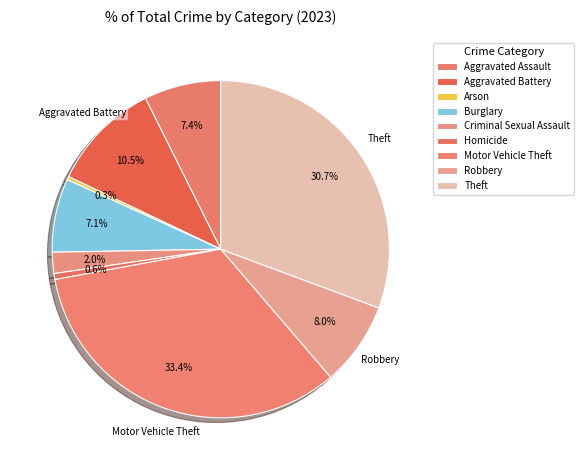

How many slices are in this pie chart?

9